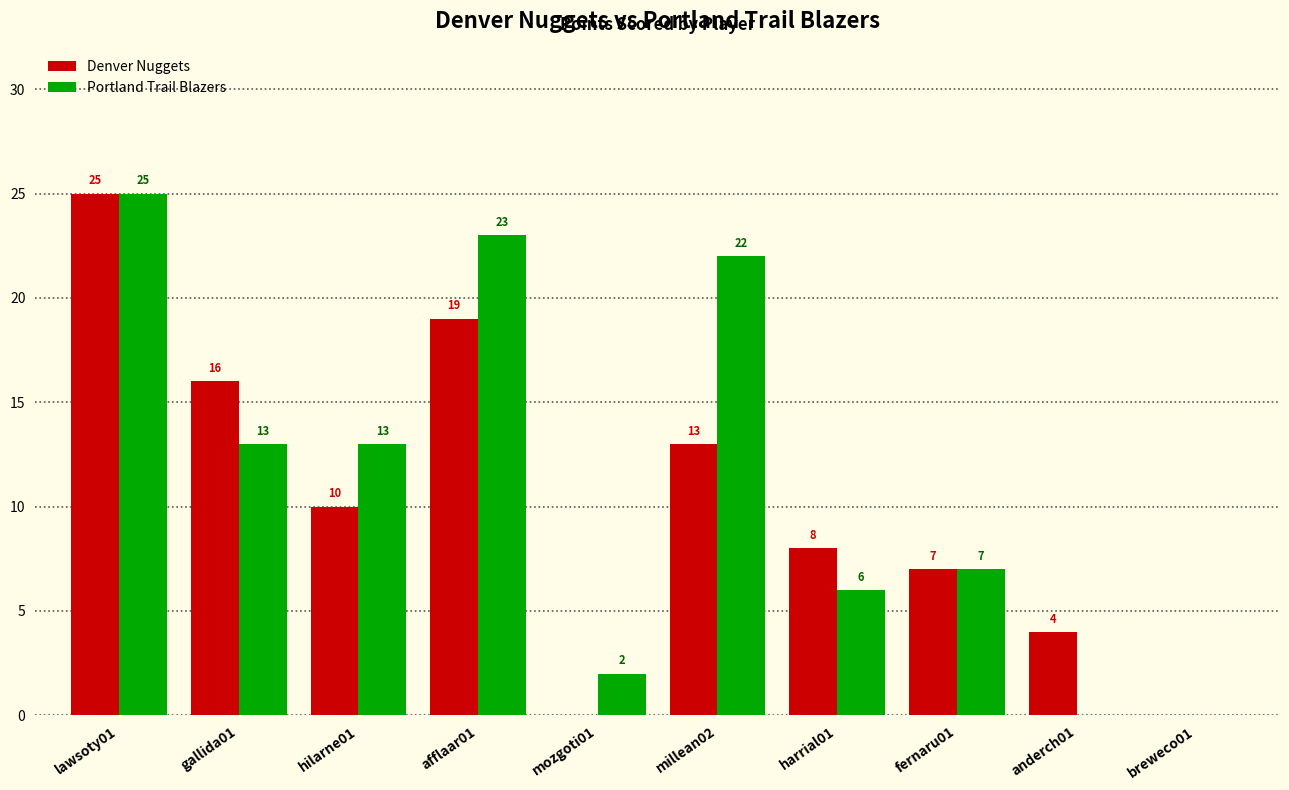

How many groups of bars are there?

10